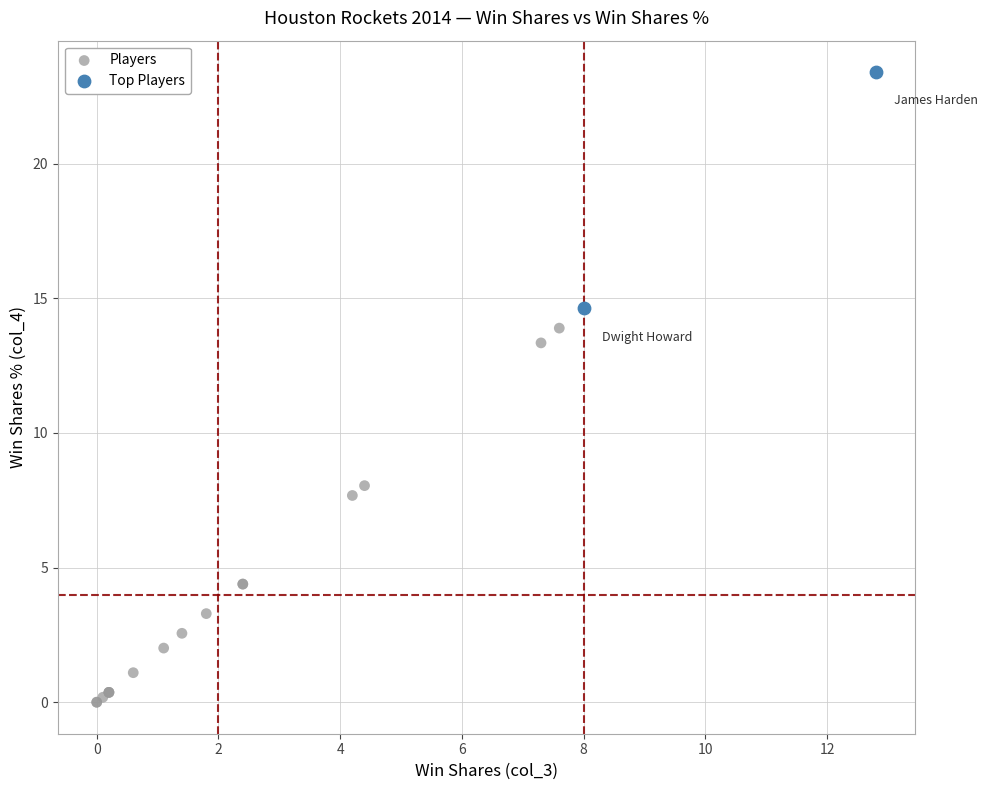

Which series reaches the minimum Y coordinate?

Players